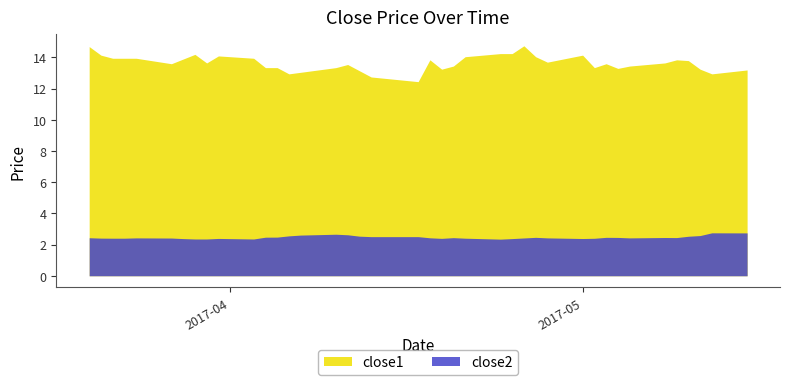

Is it true that close1 equals 19.2 at 2017-03-24?

False